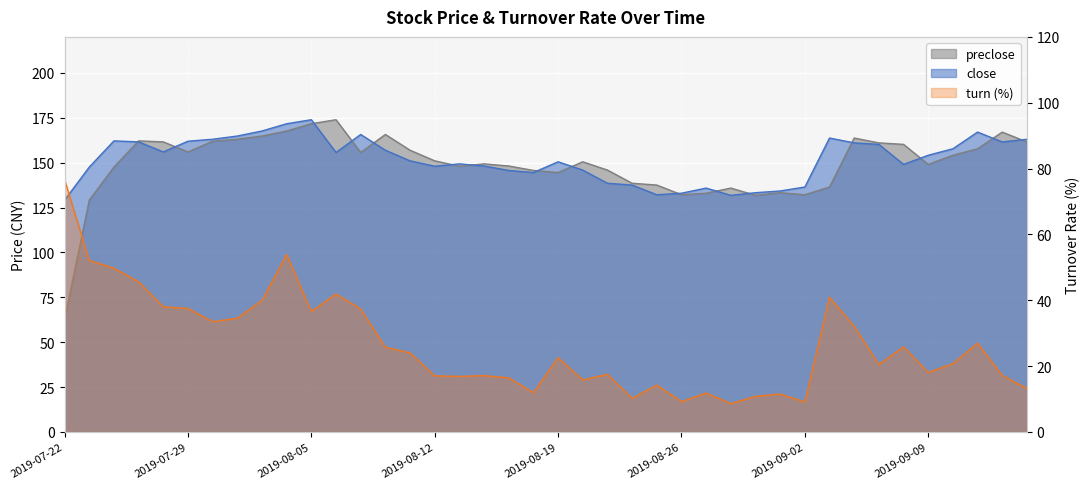

The turn series shows 76.6 at 2019-07-22. True or false?

True